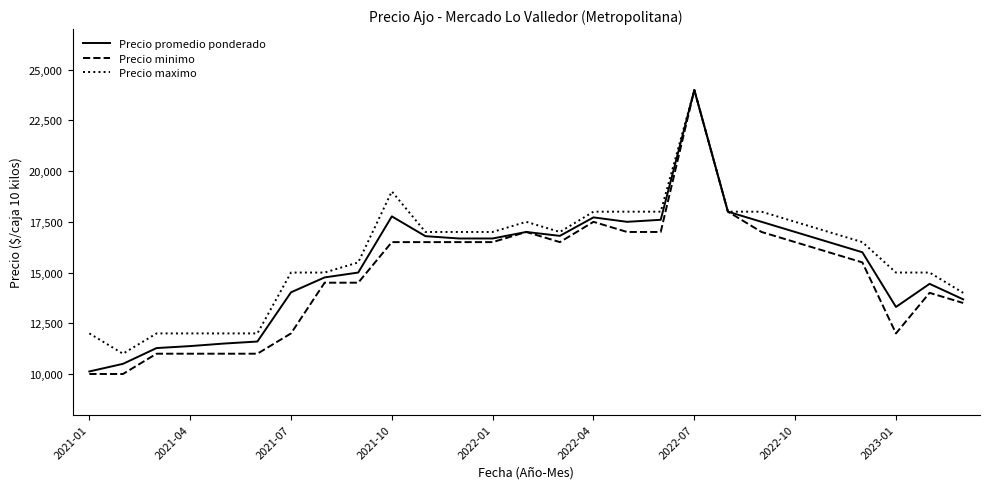

What is the difference between the maximum and second lowest values in the Precio promedio ponderado series?

13500